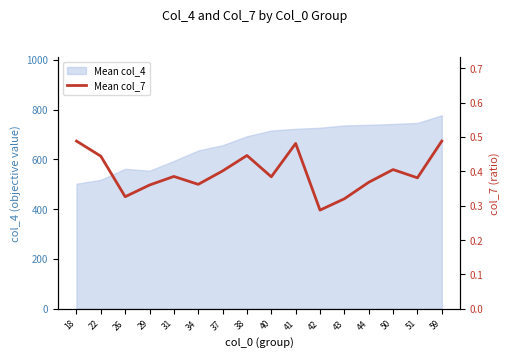

Reading right to left, extract all data points from this chart.

59=0.5	51=0.4	50=0.4	44=0.4	43=0.3	42=0.3	41=0.5	40=0.4	38=0.4	37=0.4	34=0.4	31=0.4	29=0.4	26=0.3	22=0.4	18=0.5